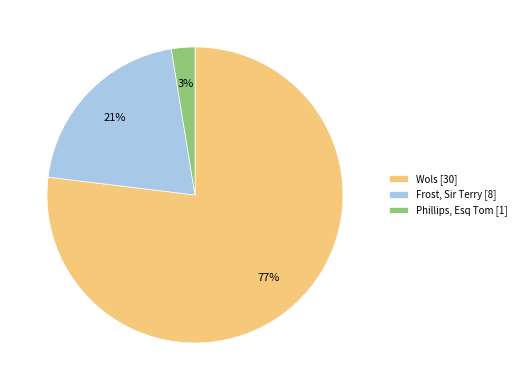

Rank the categories by value from lowest to highest.

Phillips, Esq Tom, Frost, Sir Terry, Wols